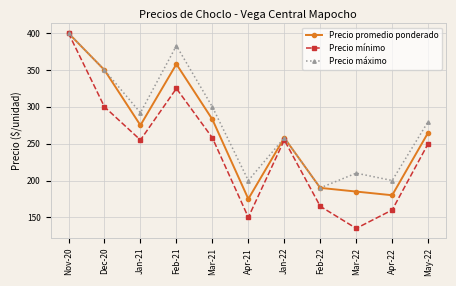

Which series has the largest range (max minus min)?

Precio mínimo